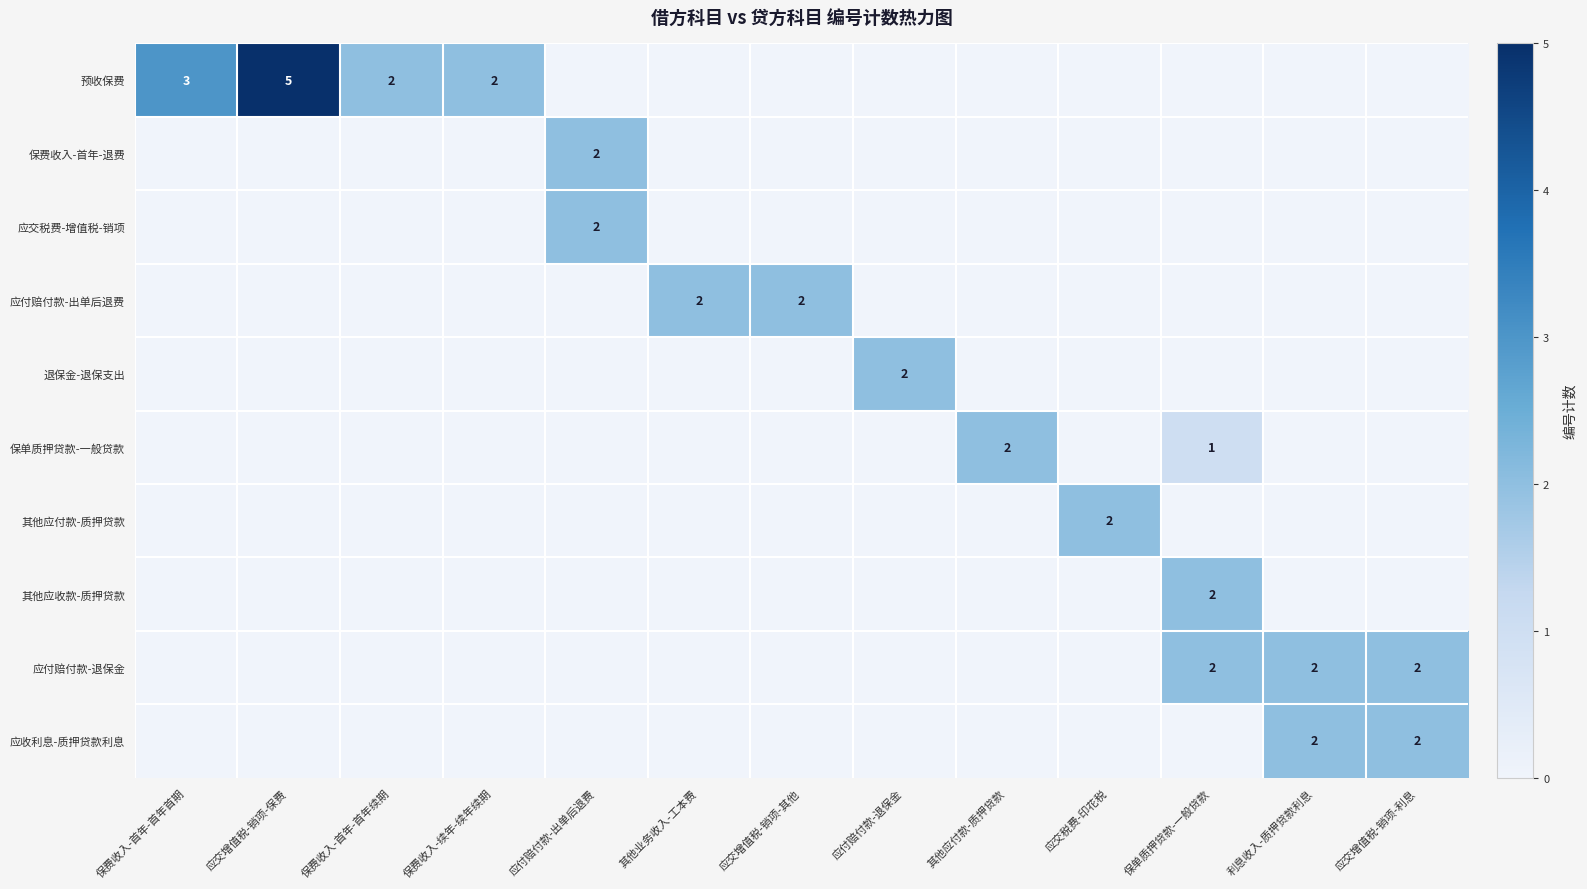

The 应付赔付款-出单后退费 series shows 2 at 其他业务收入-工本费. True or false?

True